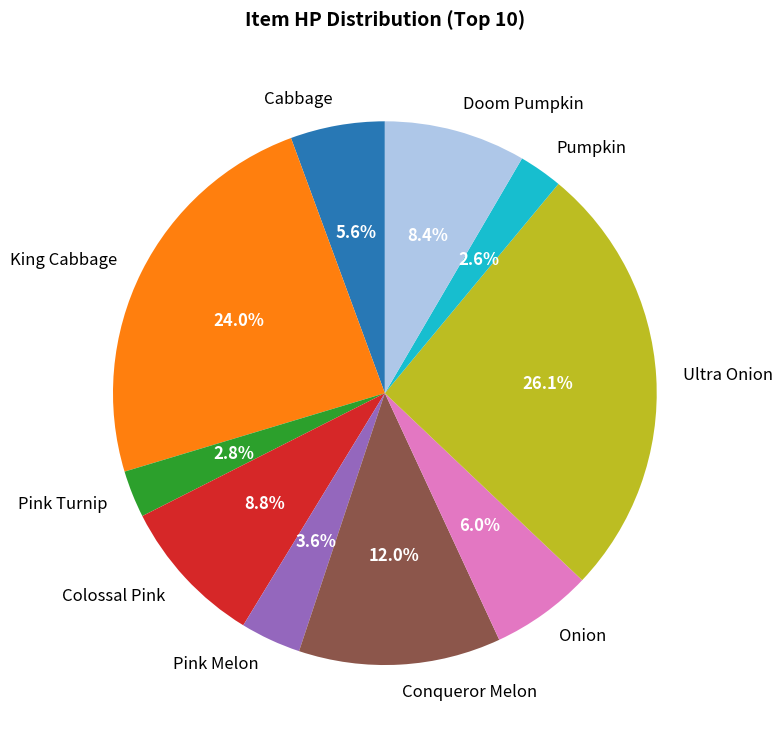

What is the ratio of the value at Pink Melon to the value at Pumpkin?

1.4